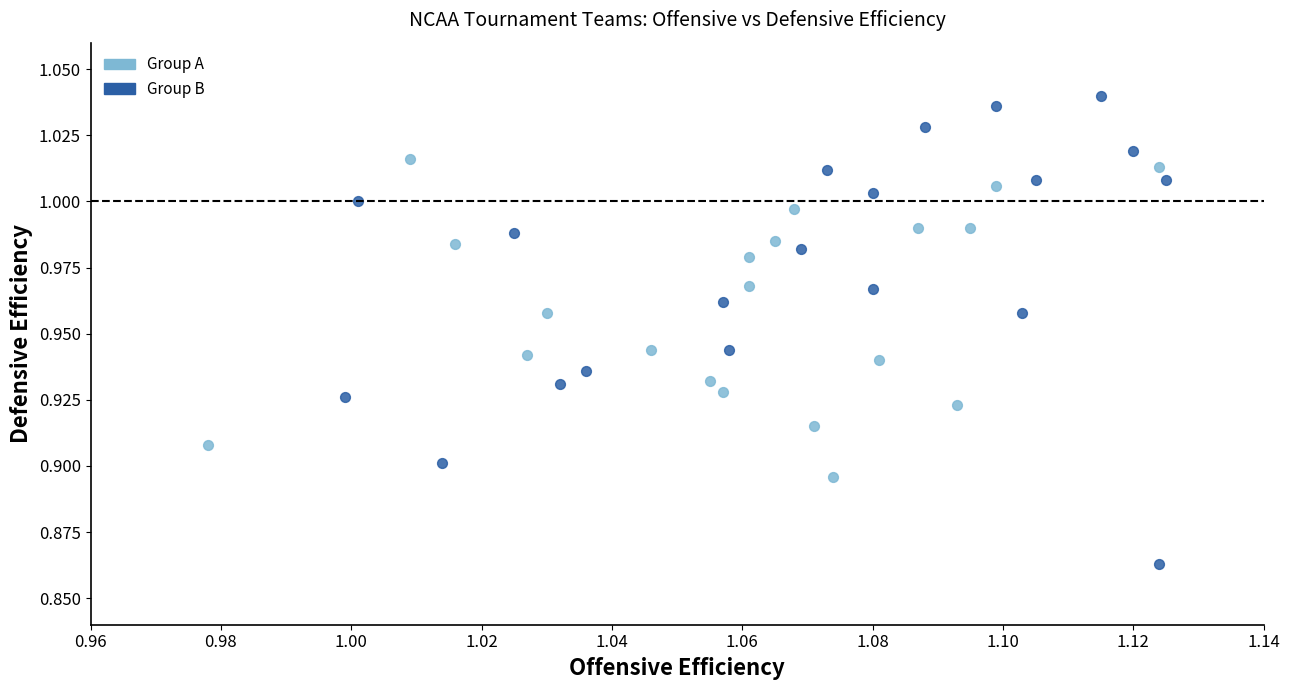

Which series reaches the minimum Y coordinate?

Group B